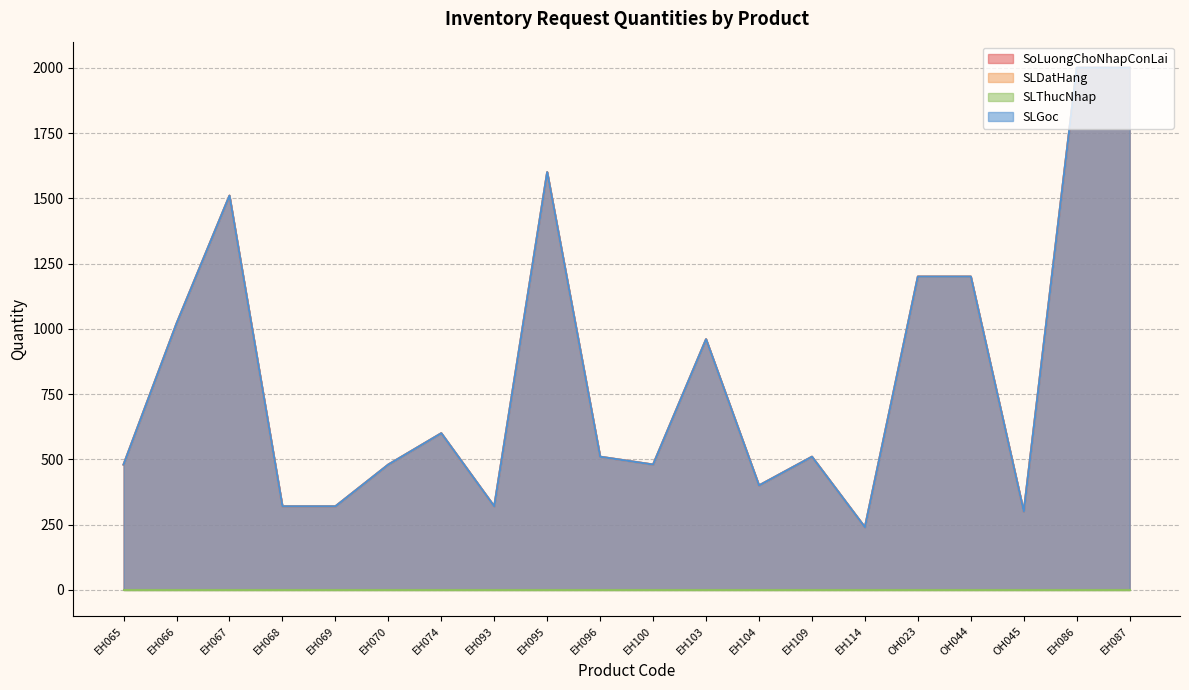

What is the average value of the SLDatHang series?

822